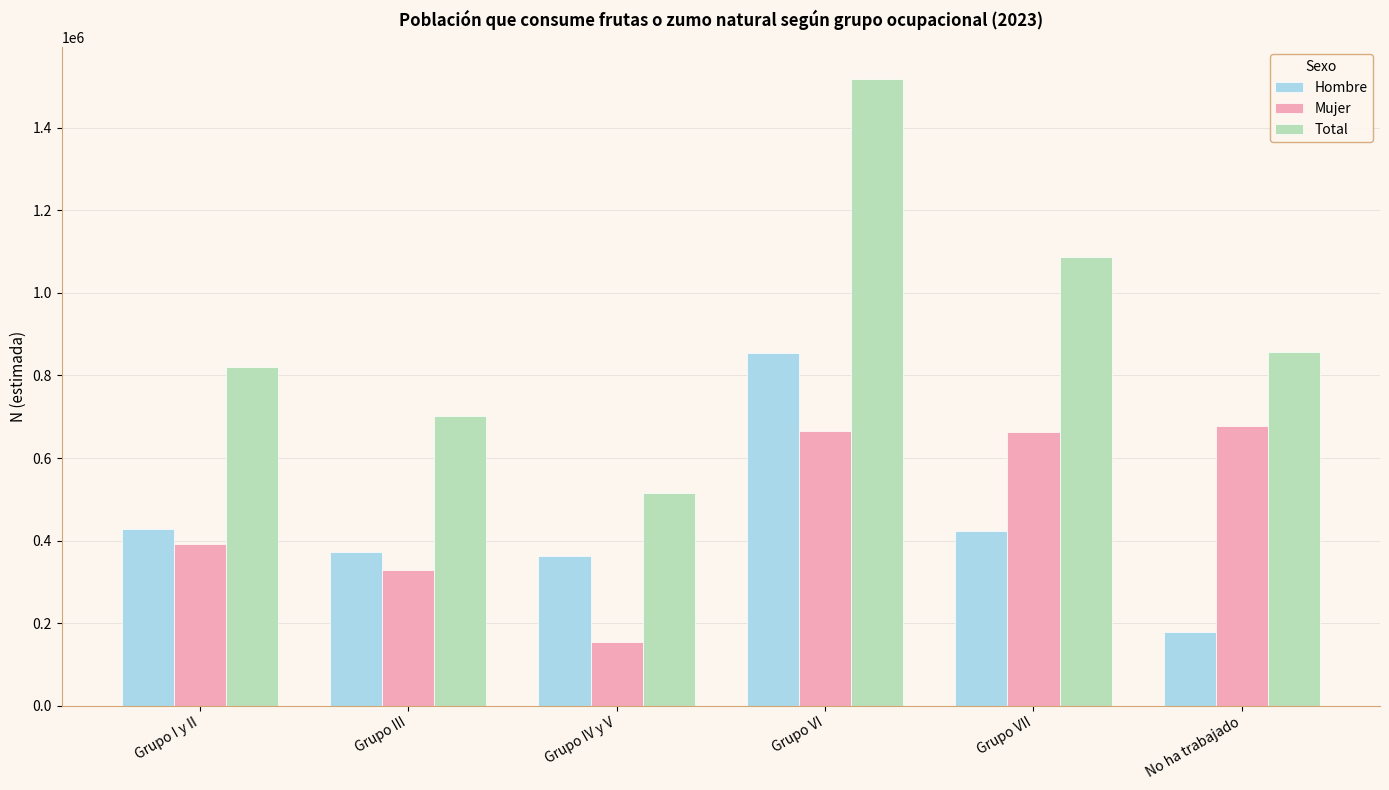

The Hombre series shows 303903 at No ha trabajado. True or false?

False